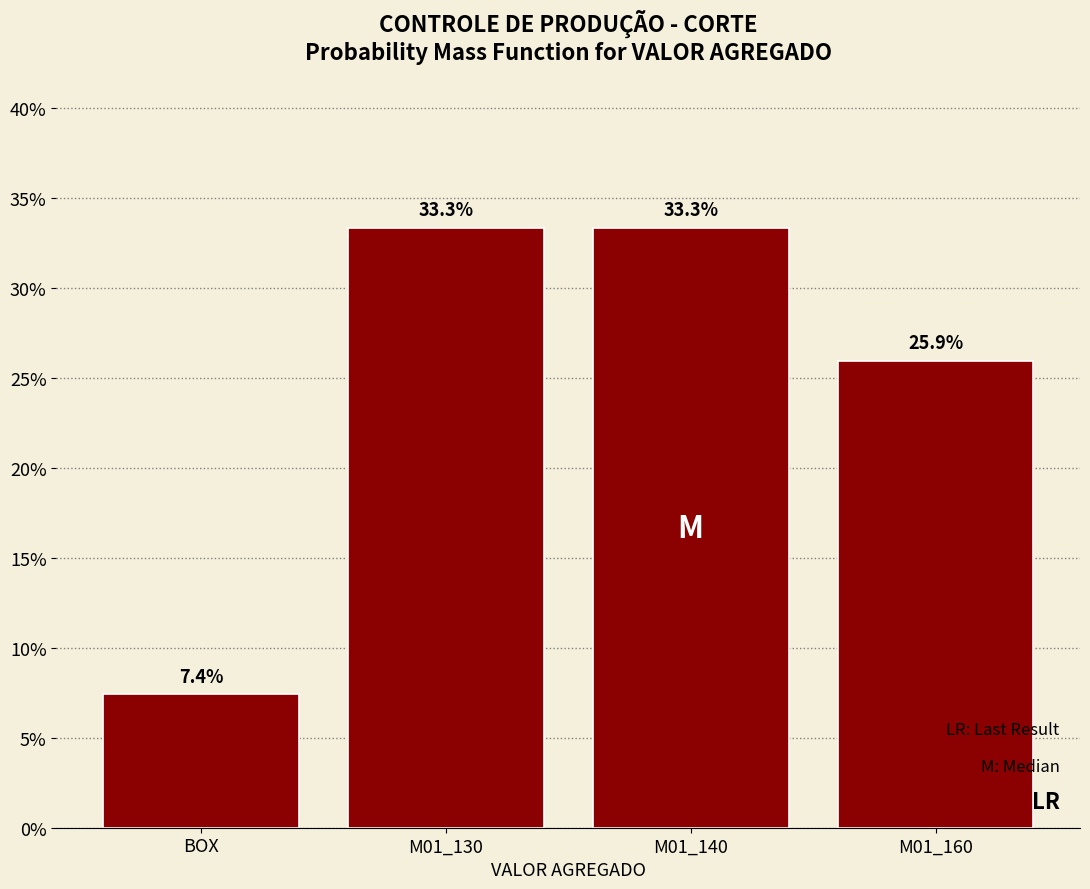

Are the bars horizontal?

No